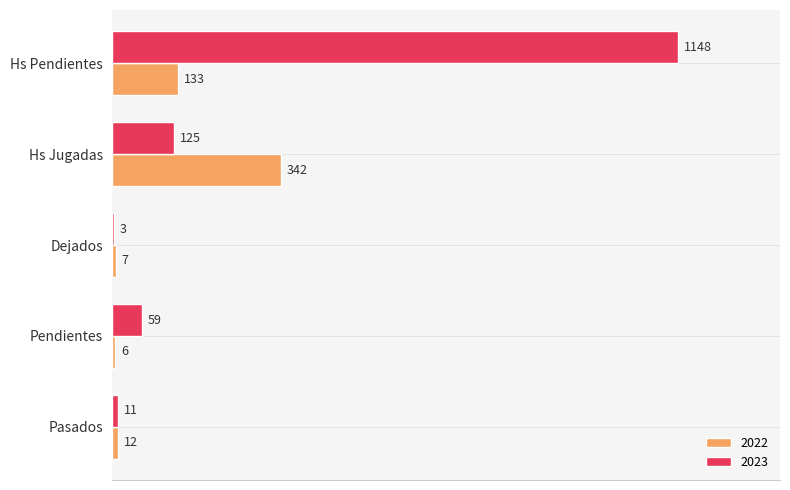

Is the value of 2023 at Pasados greater than the value of 2022 at Pendientes?

Yes